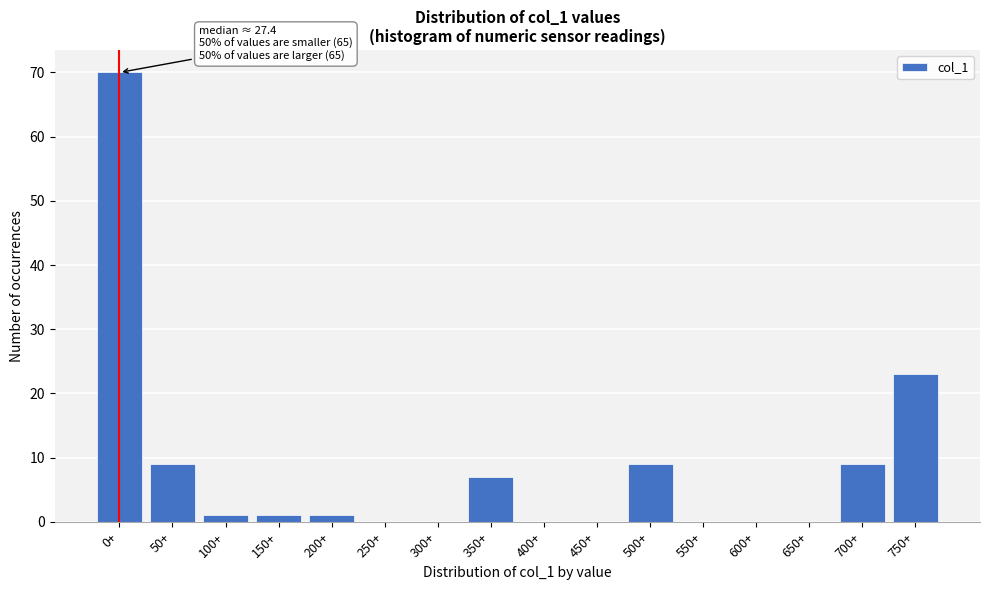

Reading left to right, extract all data points from this chart.

0+=70	50+=9	100+=1	150+=1	200+=1	250+=0	300+=0	350+=7	400+=0	450+=0	500+=9	550+=0	600+=0	650+=0	700+=9	750+=23